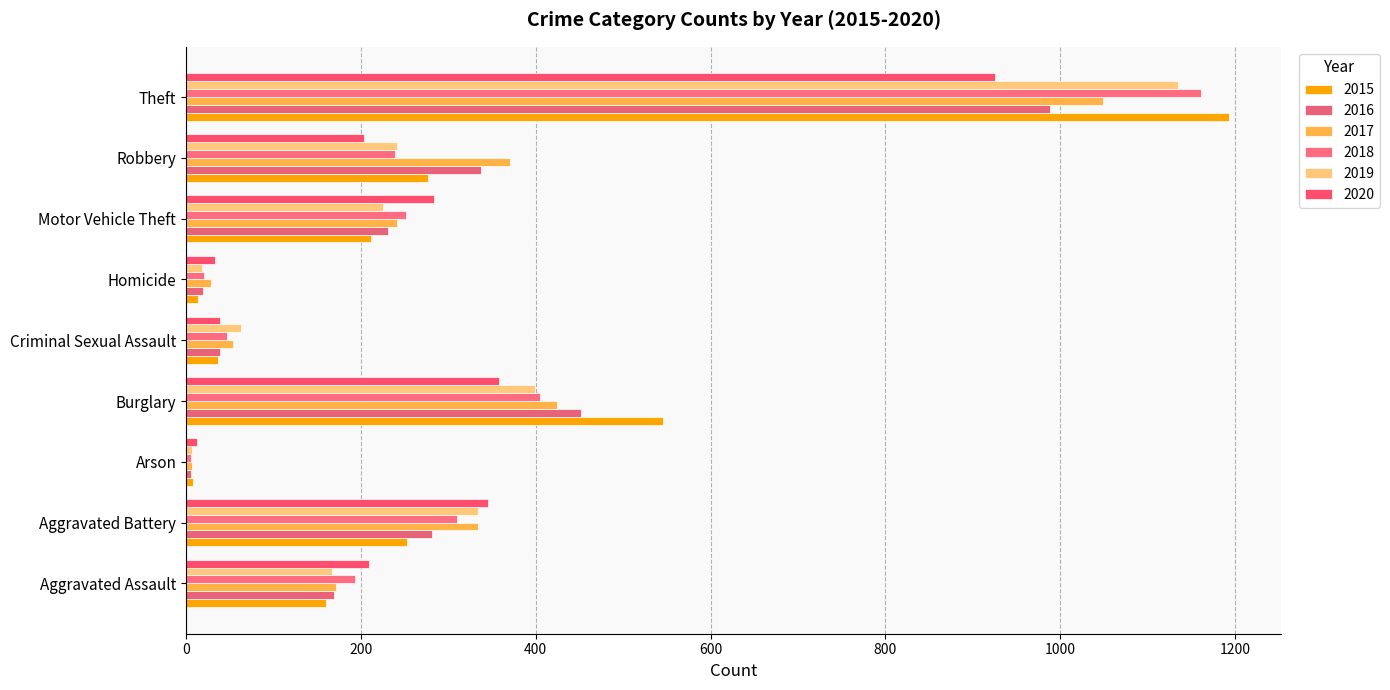

What is the maximum value shown in the chart?

1193